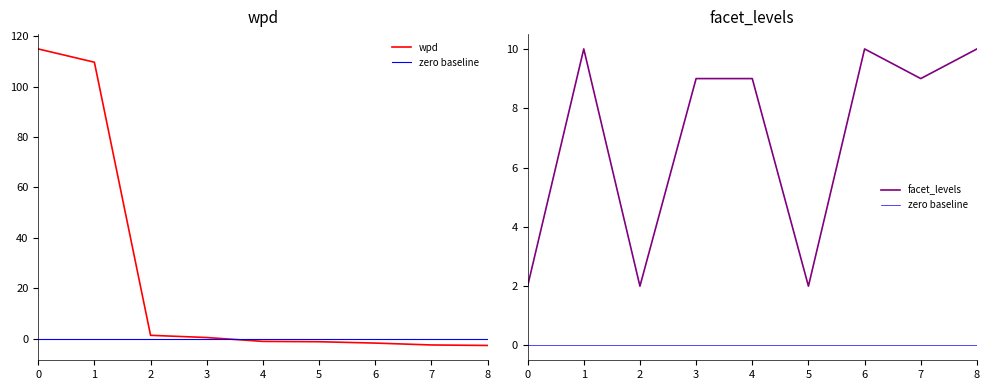

After their last crossing, which series has the higher values: facet_levels or wpd?

facet_levels